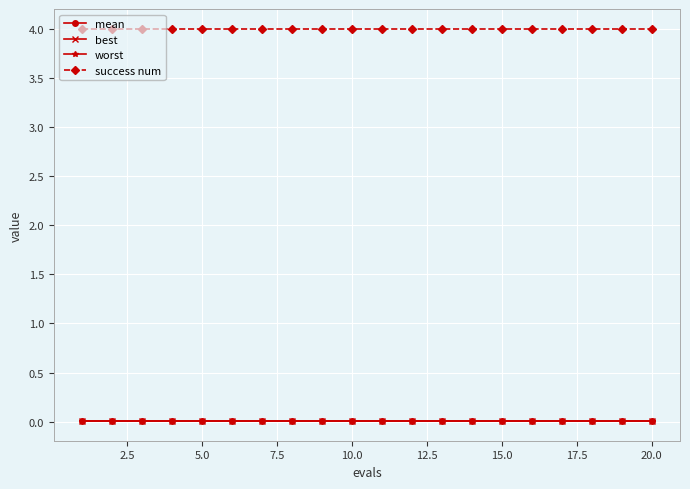

What is the maximum value shown in the chart?

4.0